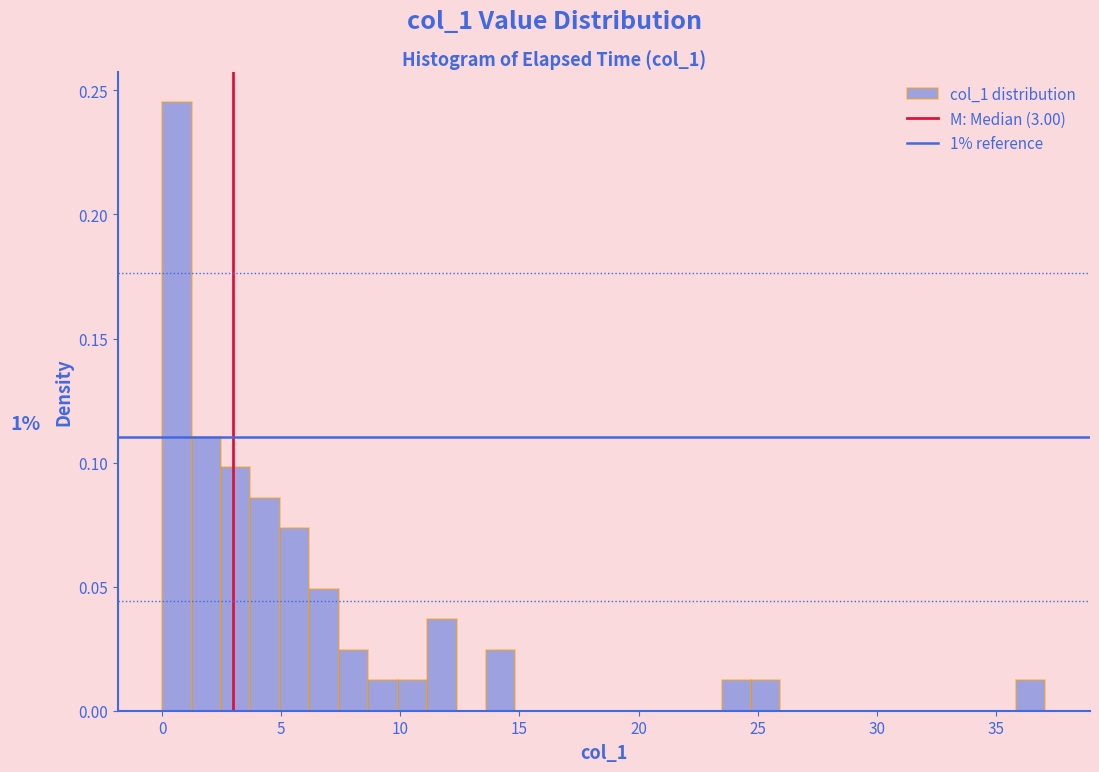

Read against the x-axis, roughly where is the centre of the tallest bar?

0.5